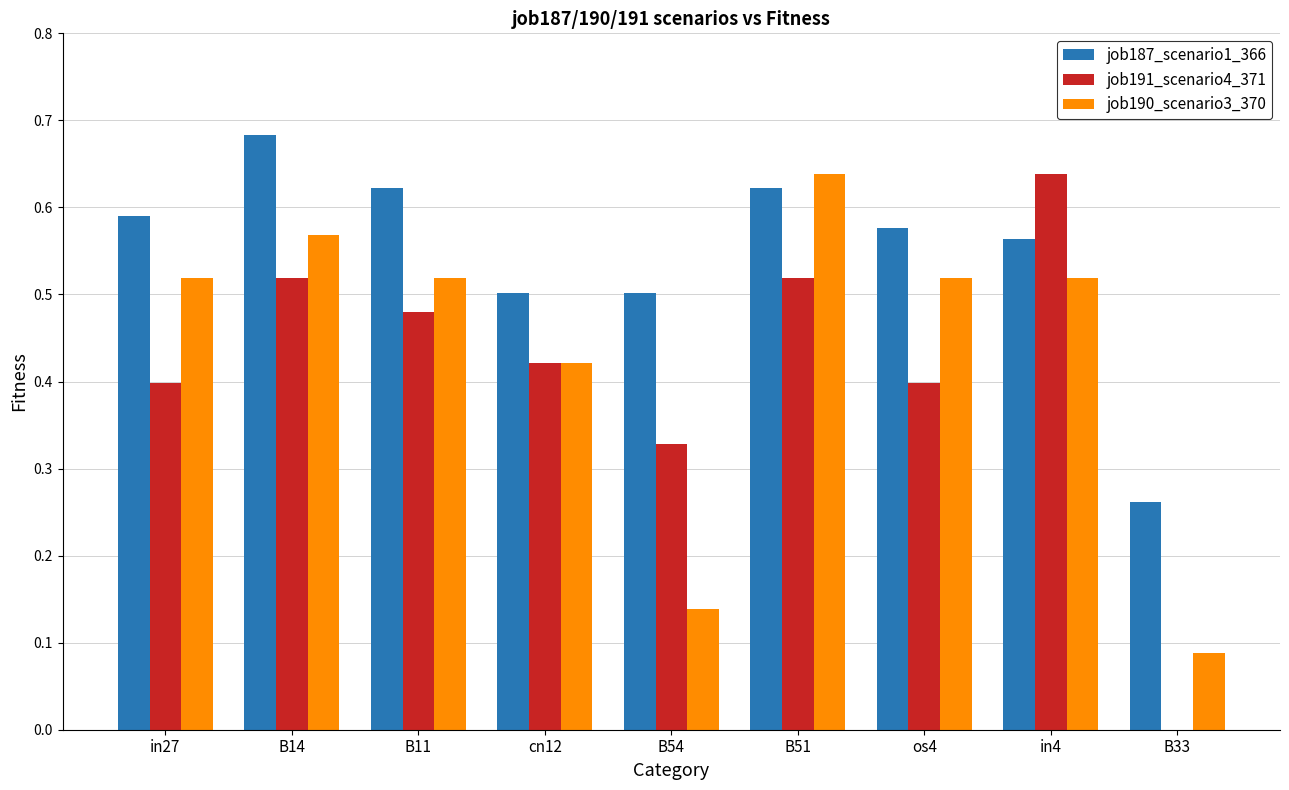

What is the sum of all job191_scenario4_371 values?

3.7